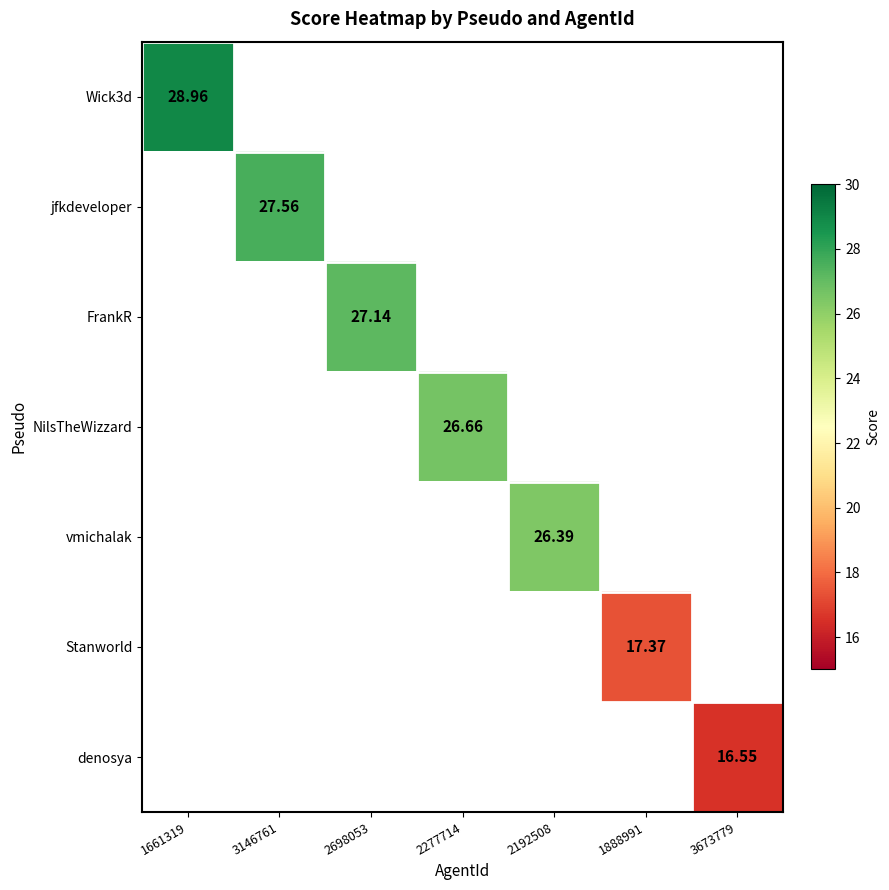

What is the greatest value displayed?

29.0